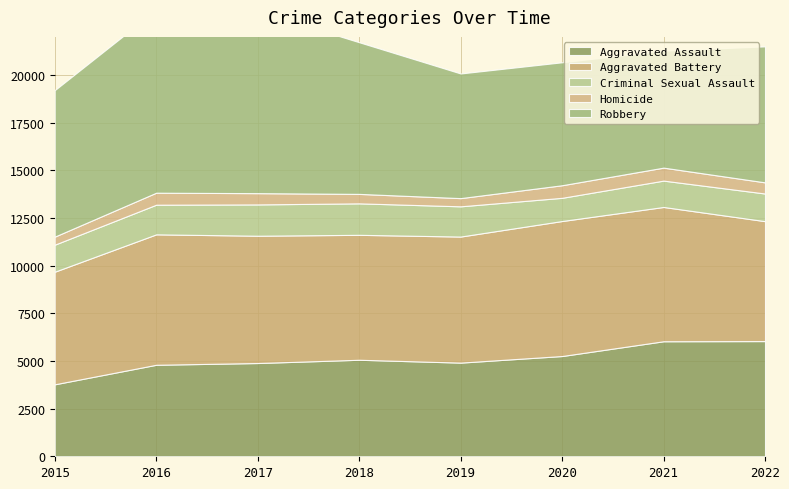

What is the maximum value for Aggravated Assault?

6043